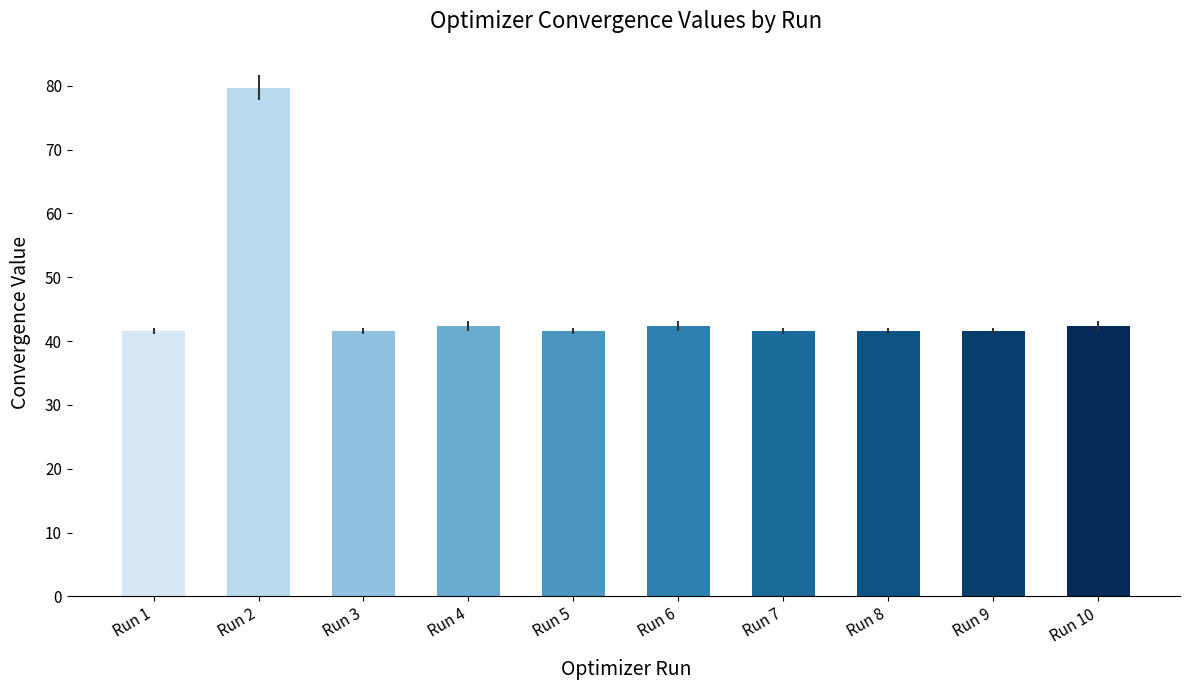

Reading left to right, transcribe all the data shown in this chart.

Run 1=41.6	Run 2=79.7	Run 3=41.6	Run 4=42.4	Run 5=41.6	Run 6=42.4	Run 7=41.6	Run 8=41.6	Run 9=41.6	Run 10=42.4